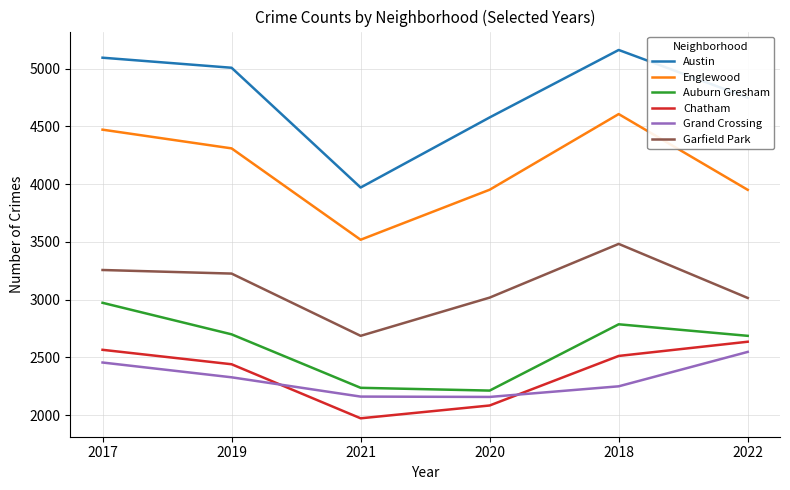

Which series has the largest total across all categories?

Austin